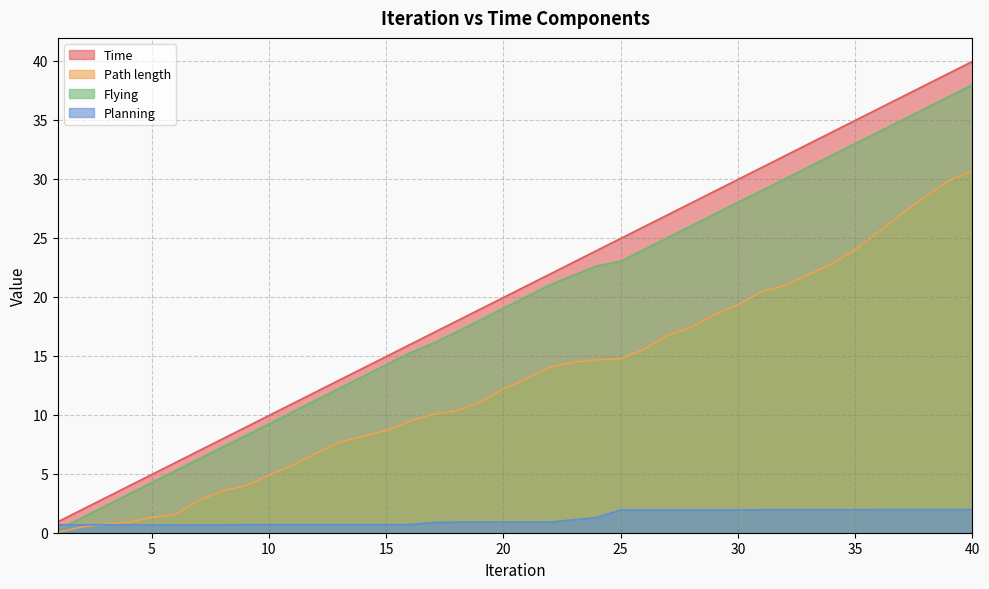

At which label does Planning reach its minimum?

1